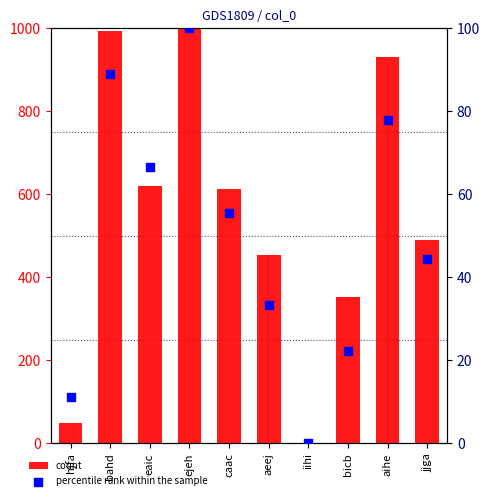

Is the value of percentile rank within the sample at ejeh greater than the value of count at eaic?

No